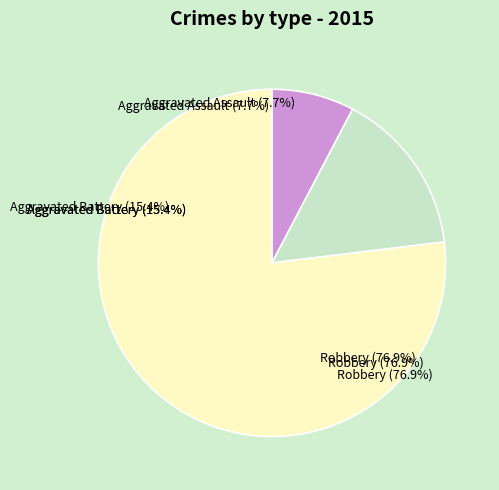

To the nearest percent, what is the difference between the largest and smallest slice percentages?

69%